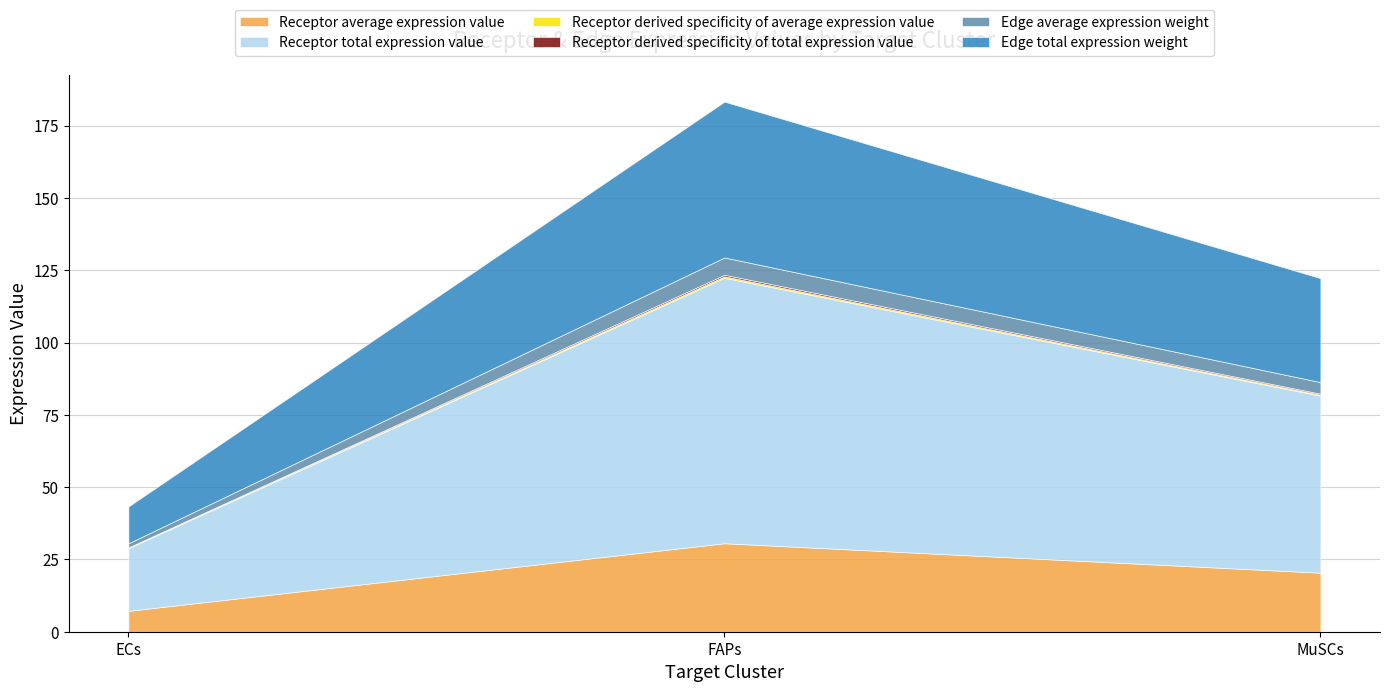

How many lines are shown in the chart?

6